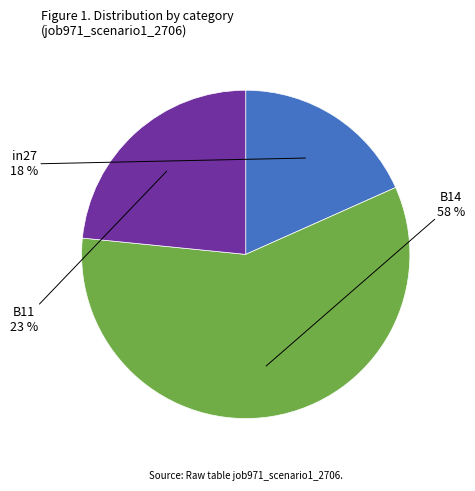

To the nearest percent, what is the difference between the largest and smallest slice percentages?

40%